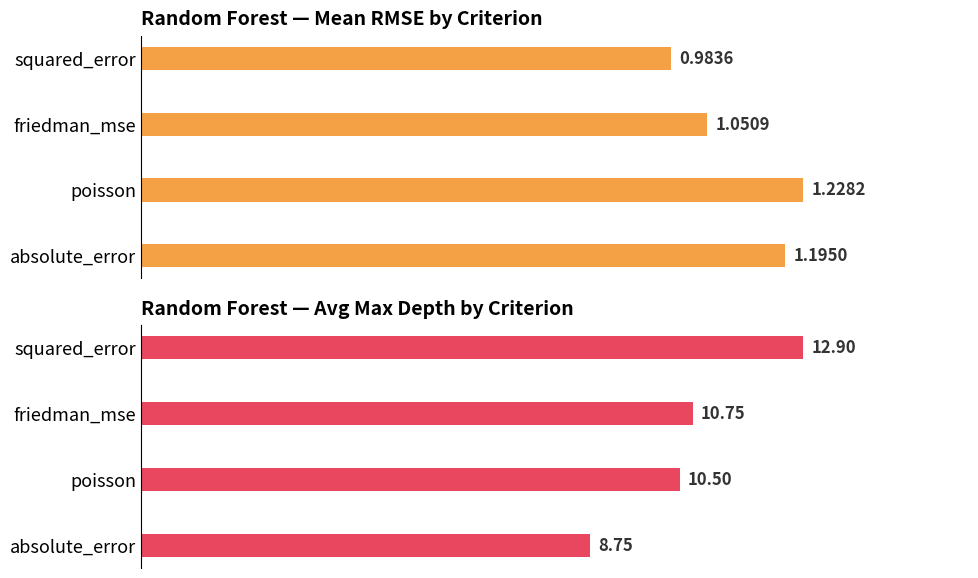

Is the value of Mean RMSE at 3 greater than the value of Avg Max Depth at 2?

No